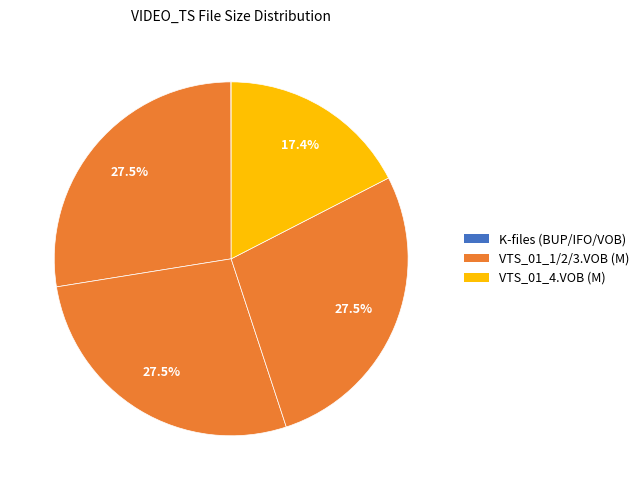

To the nearest percent, what is the average slice percentage?

10%